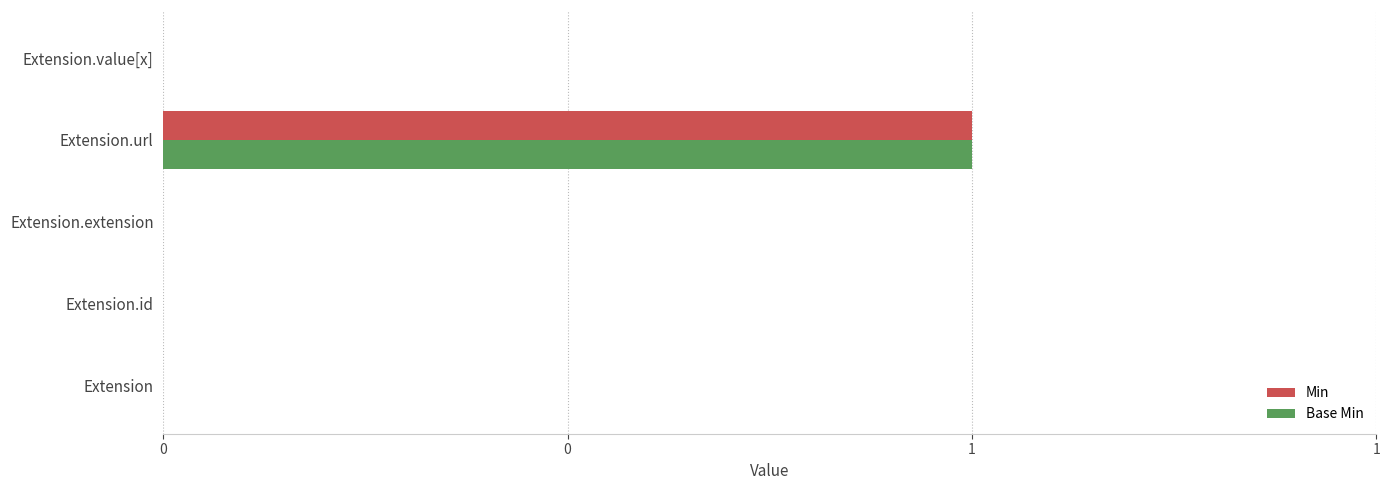

What are all the series names shown in the legend?

Min, Base Min